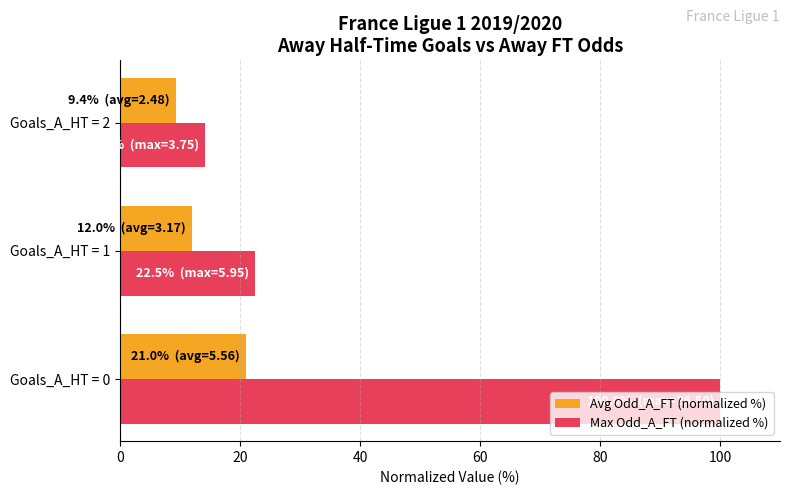

True or false: Max Odd_A_FT (normalized %) has a value of 163.0 at Goals_A_HT = 0.

False